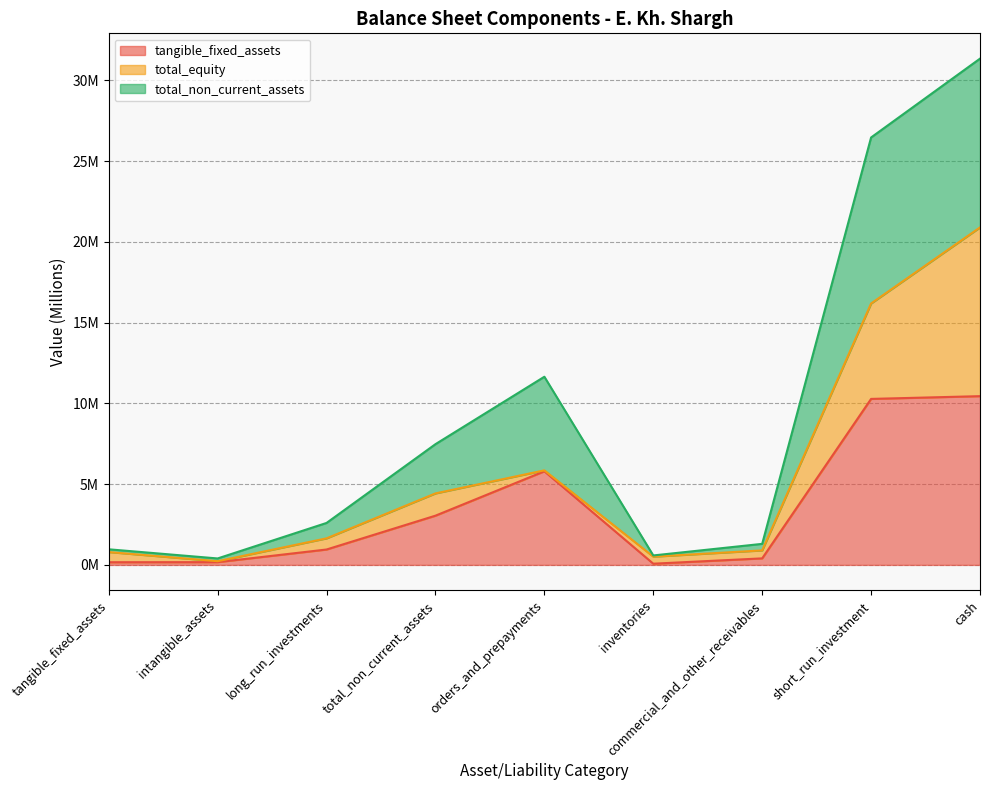

Does the chart display data point markers on the line(s)?

No